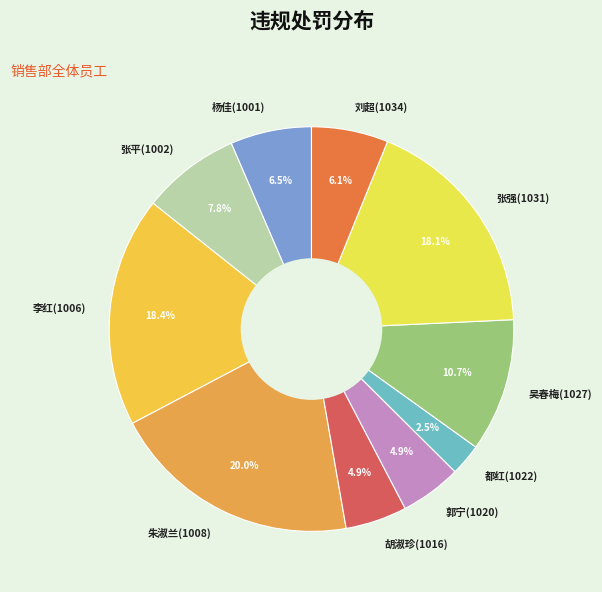

Between 吴春梅(1027) and 张平(1002), which is larger?

吴春梅(1027)